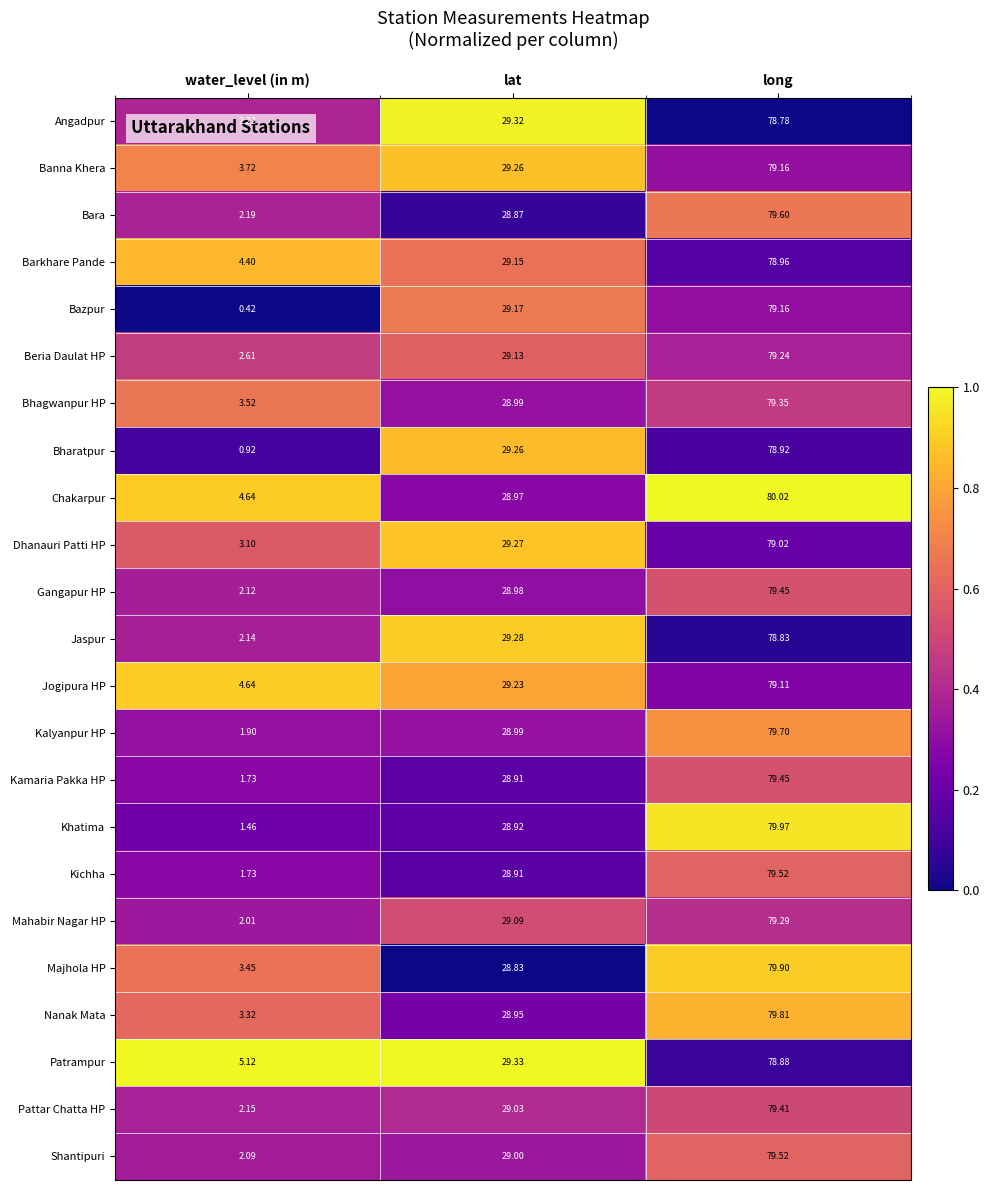

Which series changed the most between lat and long?

Majhola HP